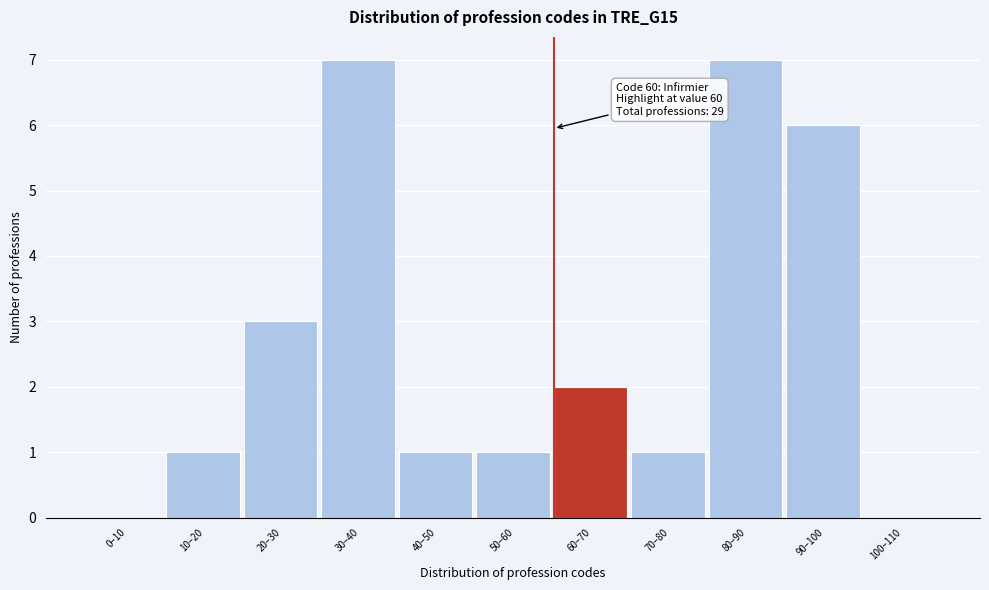

Reading left to right, list all the values displayed in this chart.

0–10=0	10–20=1	20–30=3	30–40=7	40–50=1	50–60=1	60–70=2	70–80=1	80–90=7	90–100=6	100–110=0